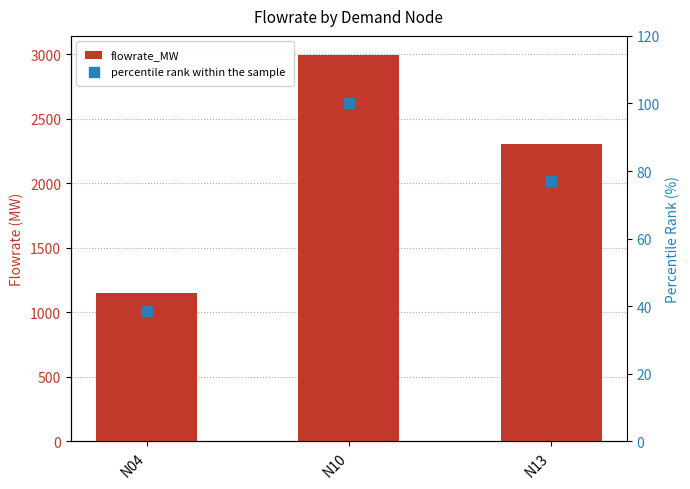

At how many categories does at least one series exceed 51?

3